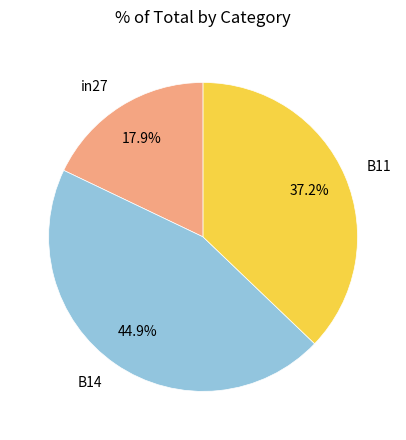

Is it true that B14 is 30% of the pie?

False